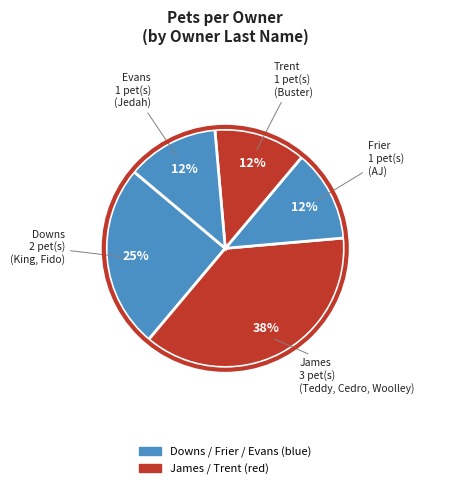

Is there any slice that represents more than half of the pie?

No